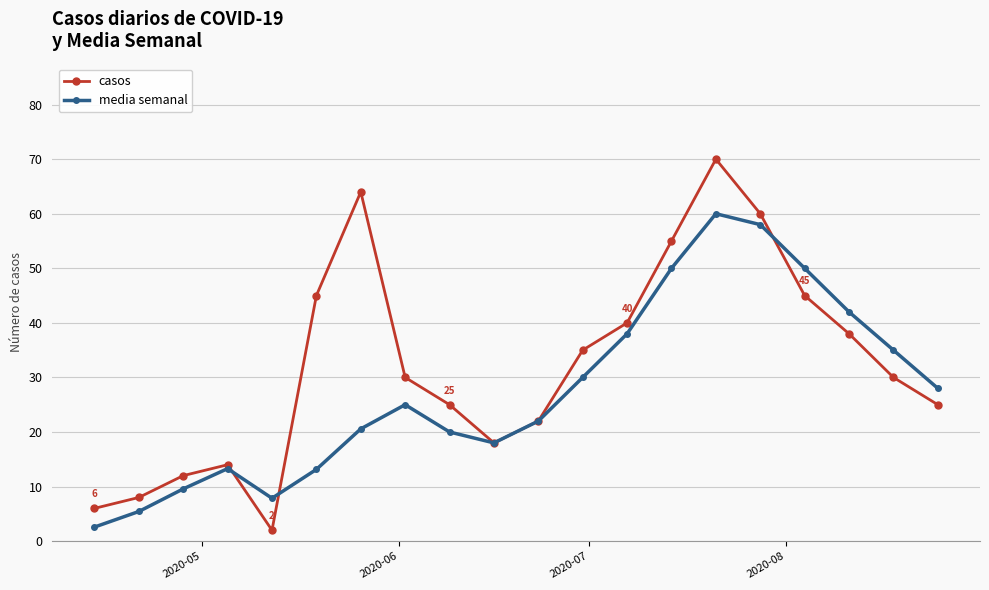

What is the value of the casos point at the 2nd from the left?

8.0